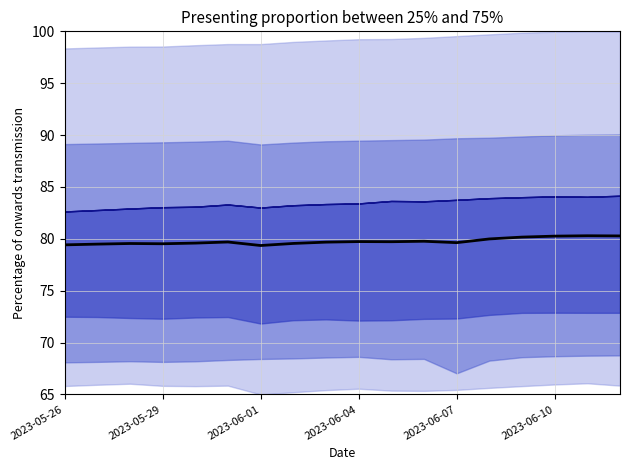

Is this an area chart (filled region under the line)?

No